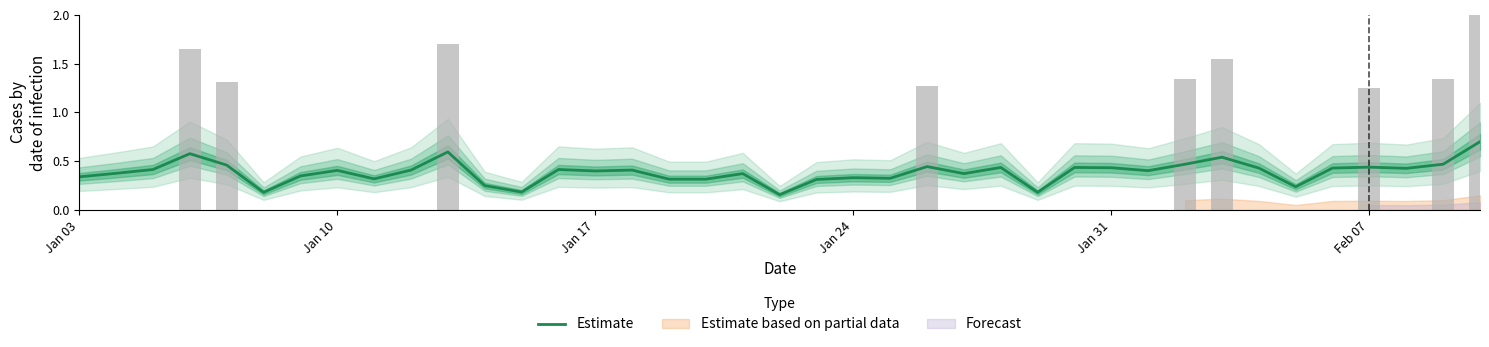

True or false: the data shows 0.7 at 30.

False